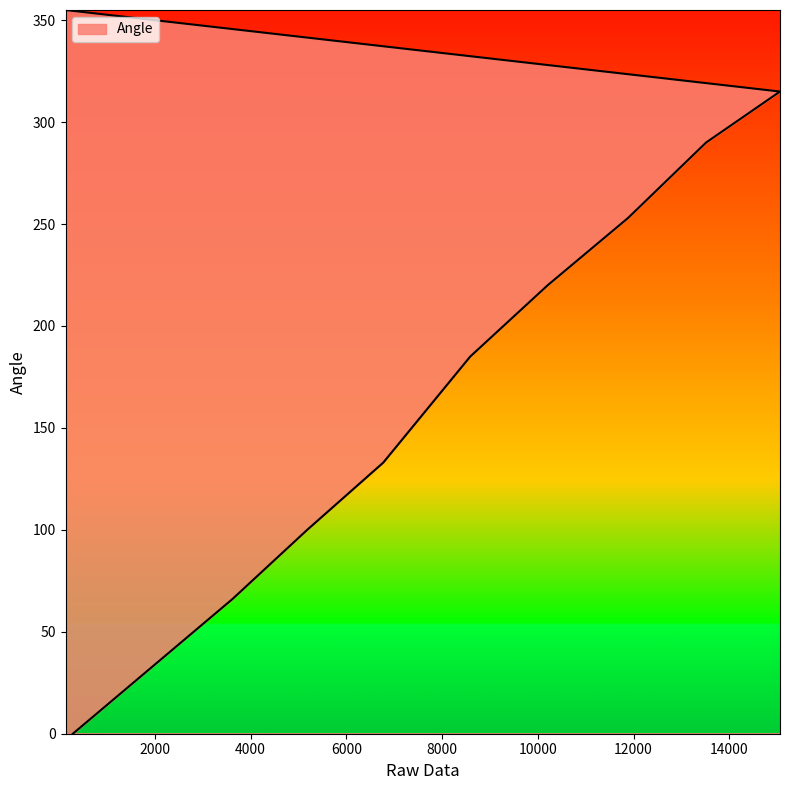

Which category has the highest value across all series?

134